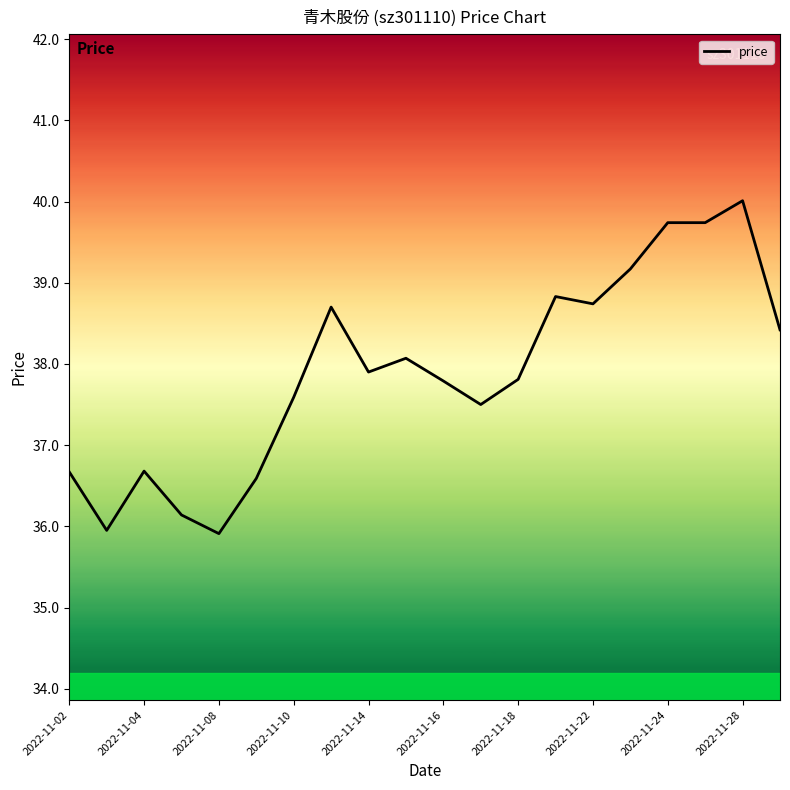

What is the difference between the maximum and minimum values?

4.1